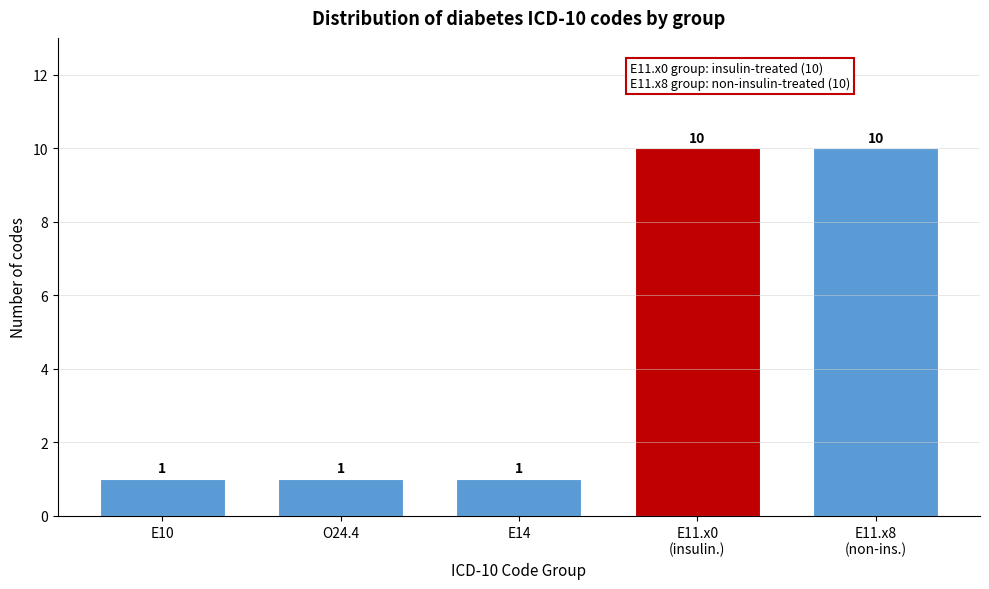

Reading left to right, extract all data points from this chart.

1	1	1	10	10